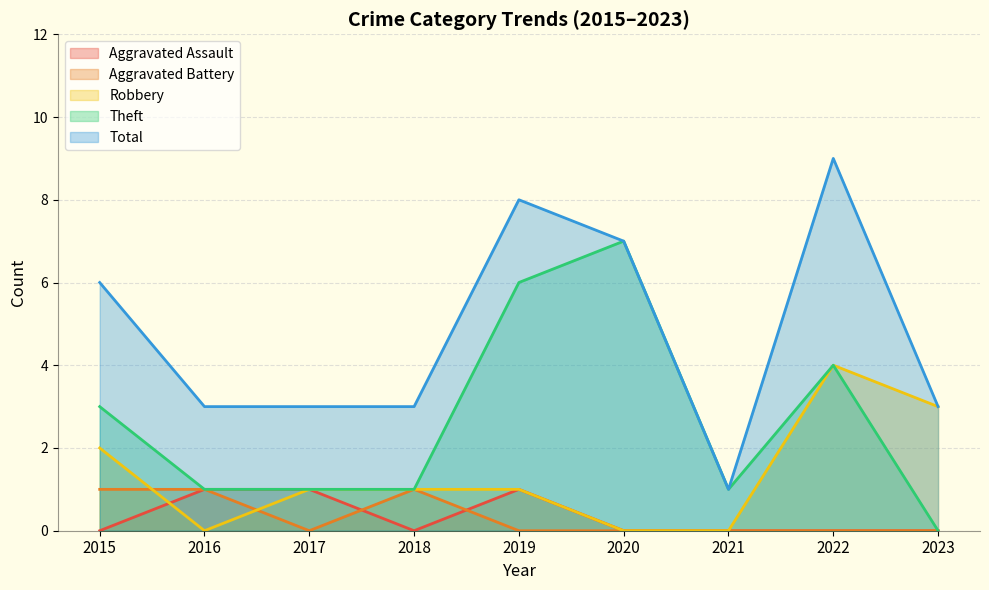

What are all the series names shown in the legend?

Aggravated Assault, Aggravated Battery, Robbery, Theft, Total